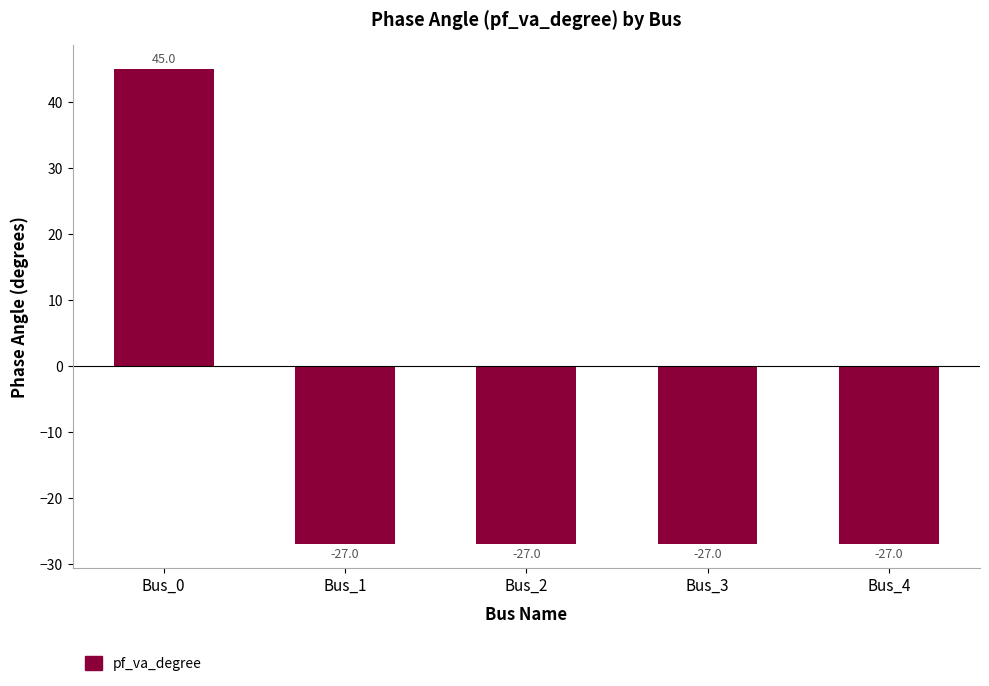

Where does the data first go above -27?

Bus_0